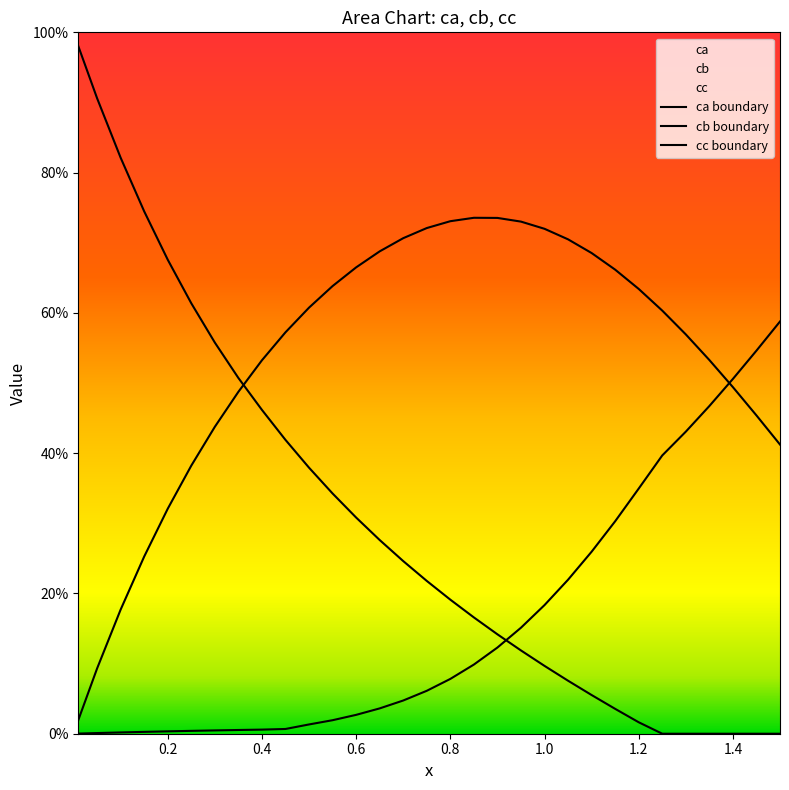

Does the chart display data point markers on the line(s)?

No